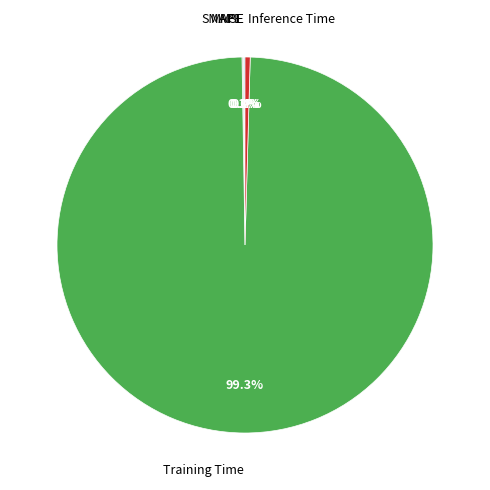

Which slice represents more than half of the pie?

Training Time